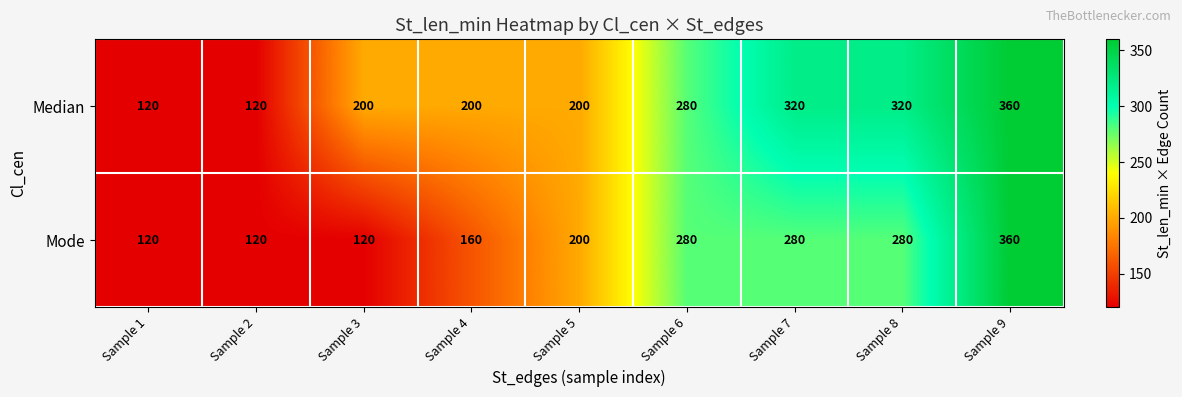

How many categories are shown in the chart?

9